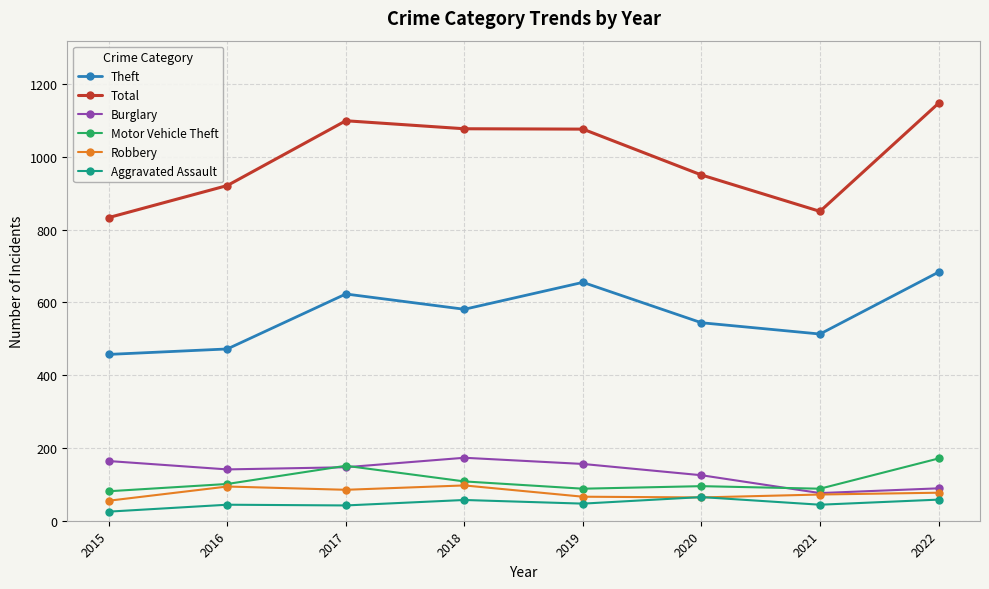

What is the maximum value for Motor Vehicle Theft?

171